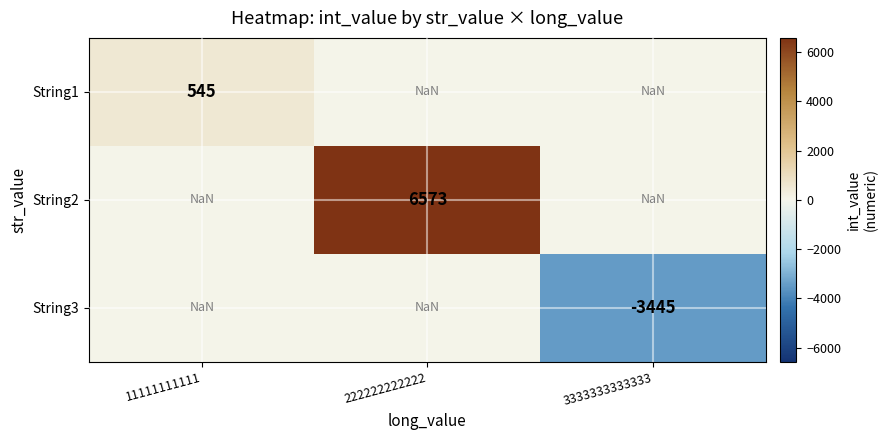

Is the value of String2 at 11111111111 greater than the value of String3 at 222222222222?

No